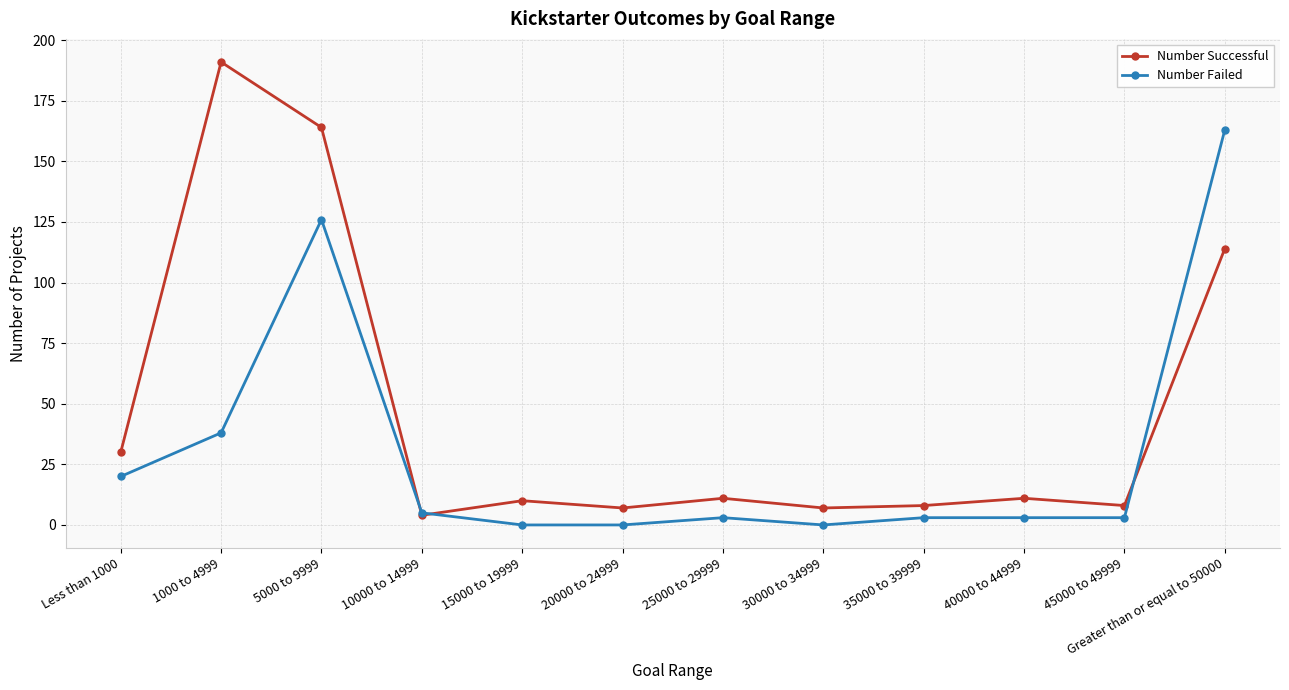

What are all the series names shown in the legend?

Number Successful, Number Failed